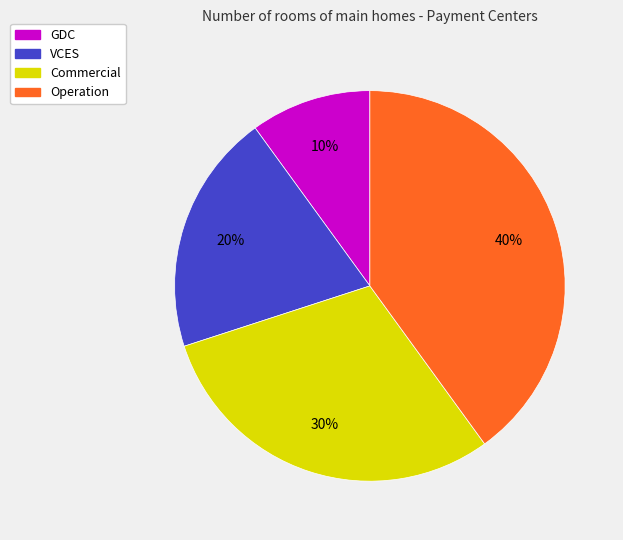

Does any single category account for the majority?

No